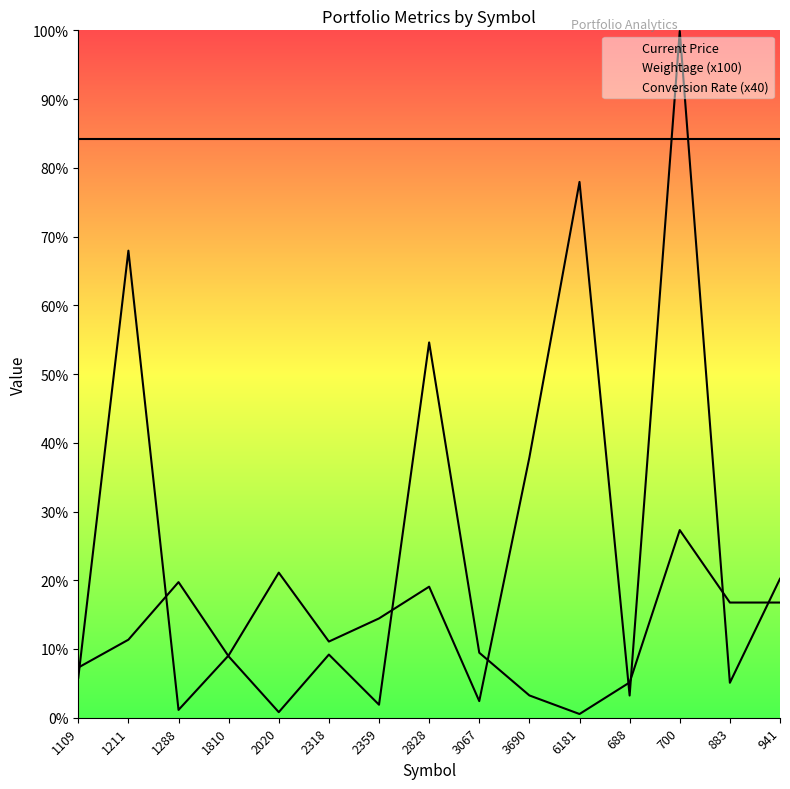

Between 2318 and 3067, which is larger?

2318